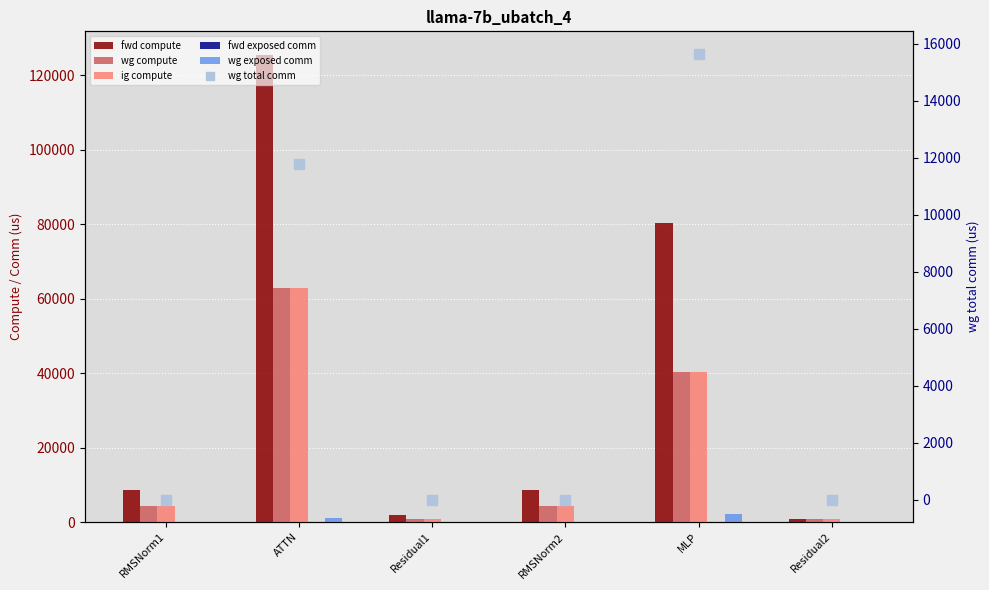

Which series has the largest total across all categories?

fwd compute